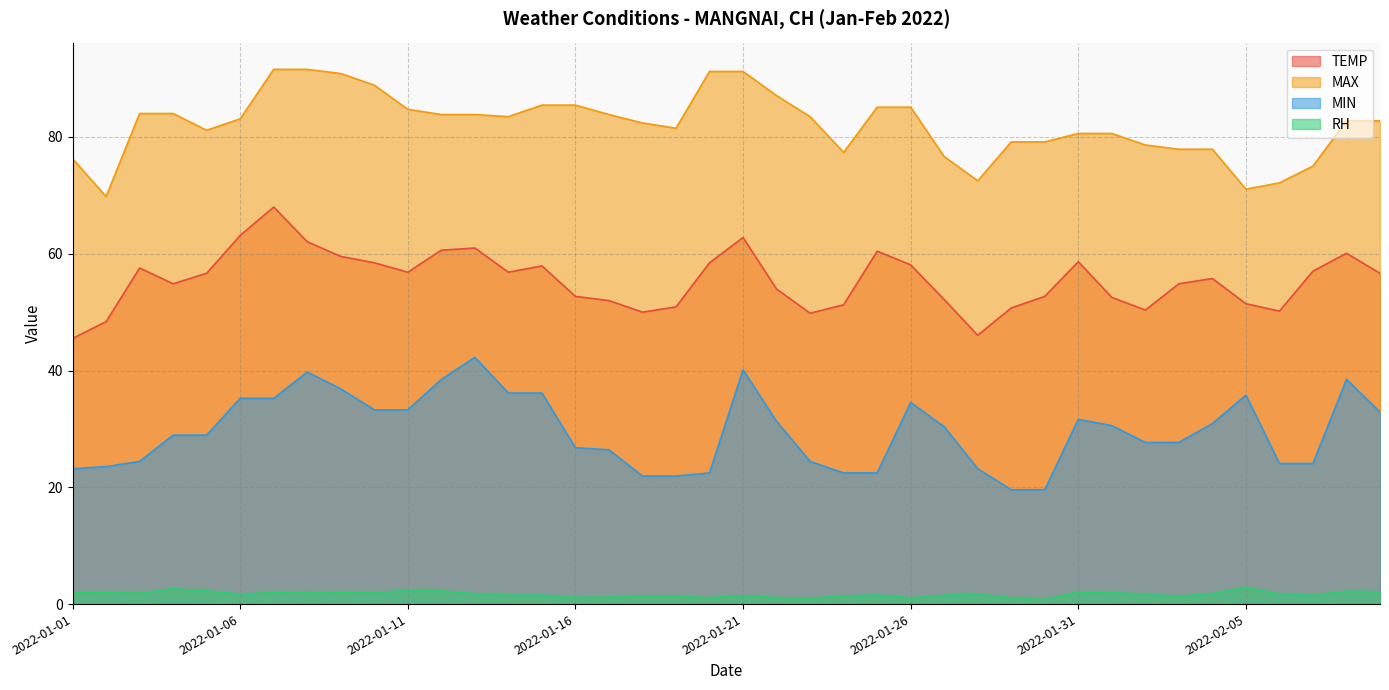

Rank the series by their average value, from lowest to highest.

RH, MIN, TEMP, MAX